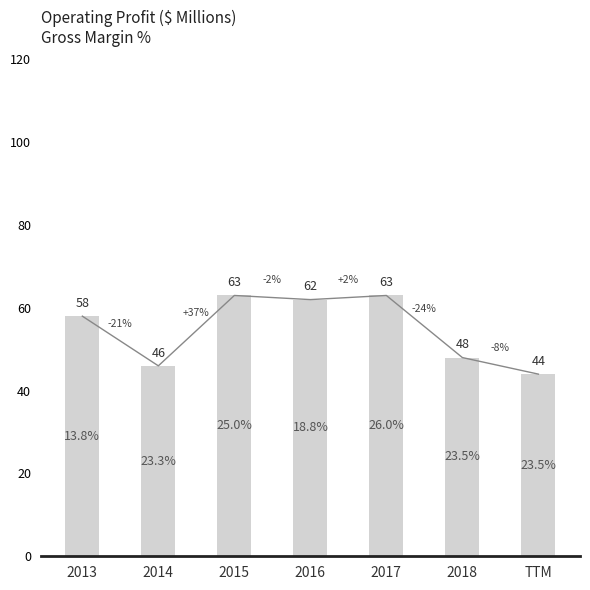

The value of Operating Profit at 2015 is 104. True or false?

False